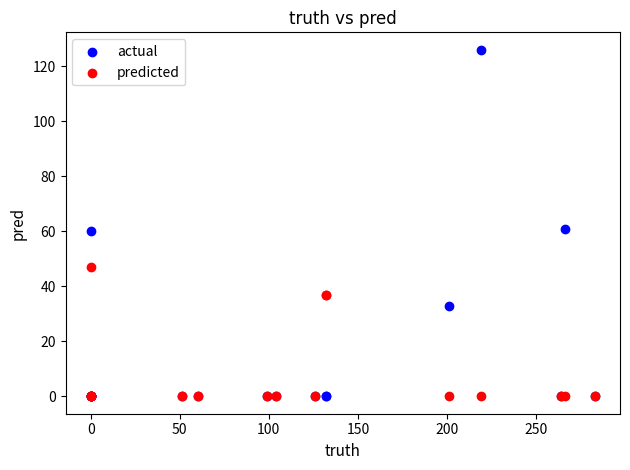

In the predicted series, what Y value is closest to 23?

37